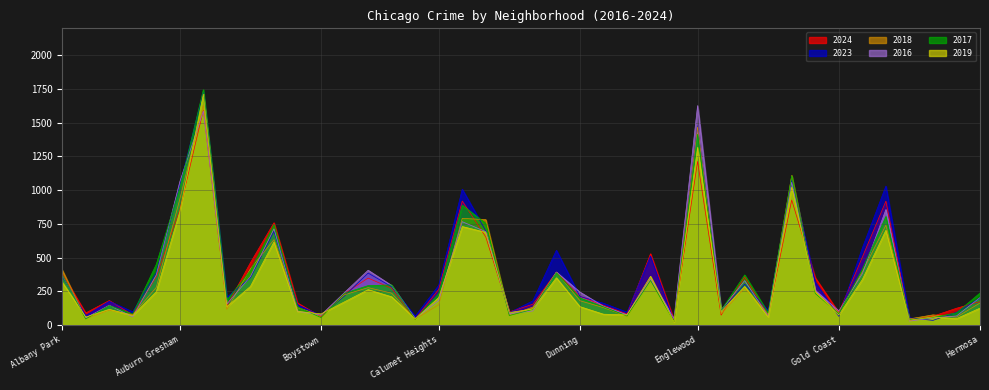

How many interior local peaks does the 2019 series have?

12